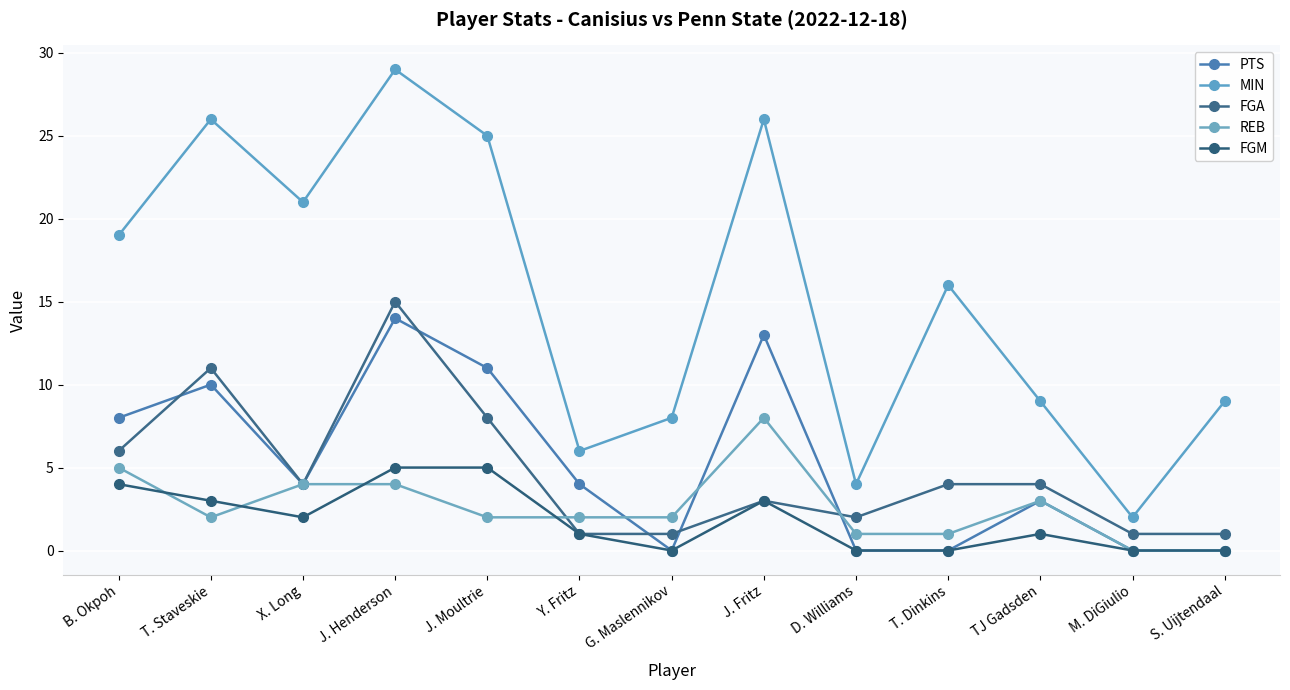

What are all the series names shown in the legend?

PTS, MIN, FGA, REB, FGM